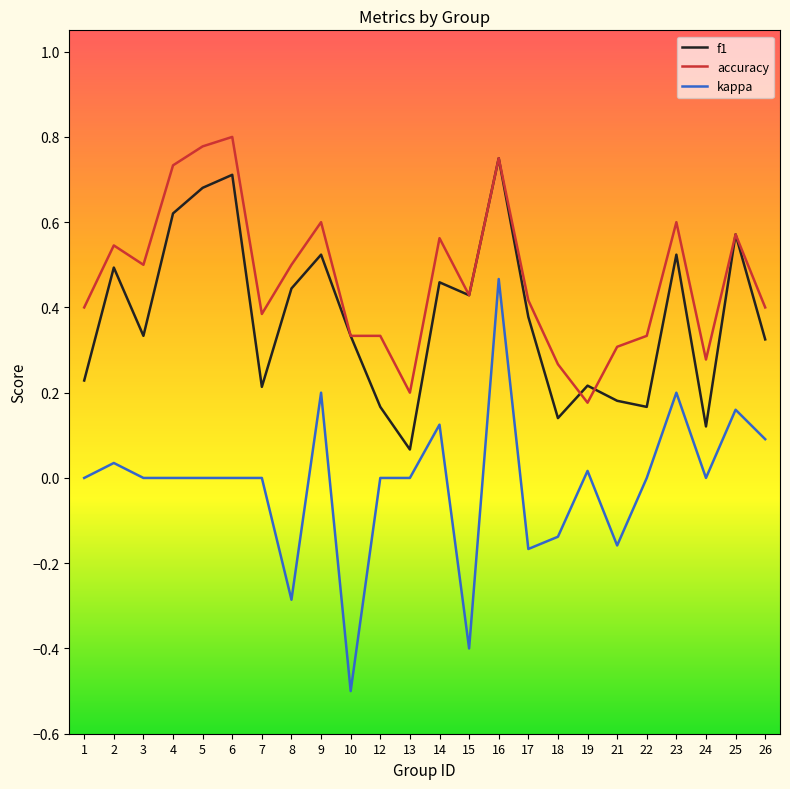

Read the kappa value at 8.

-0.3